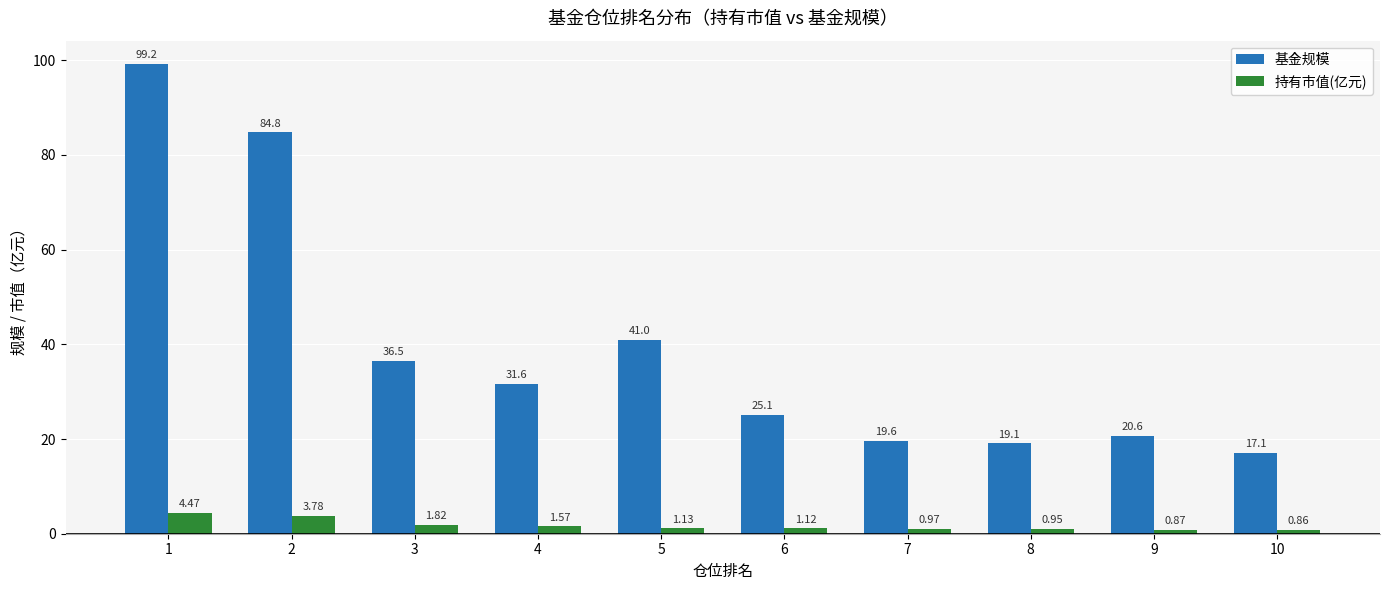

What is the maximum value for 基金规模?

99.2